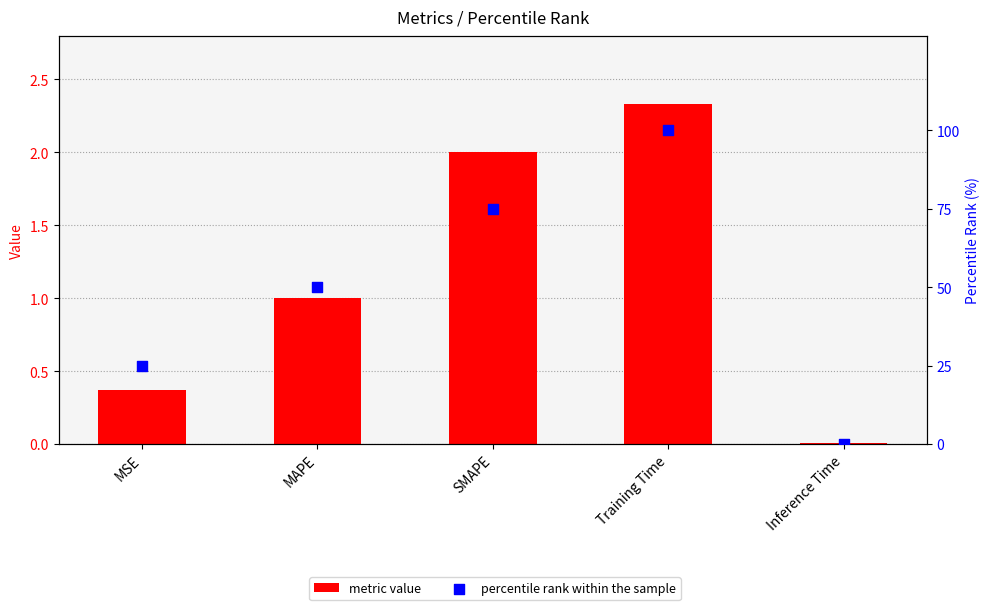

Which series has the largest Y range (max minus min)?

percentile rank